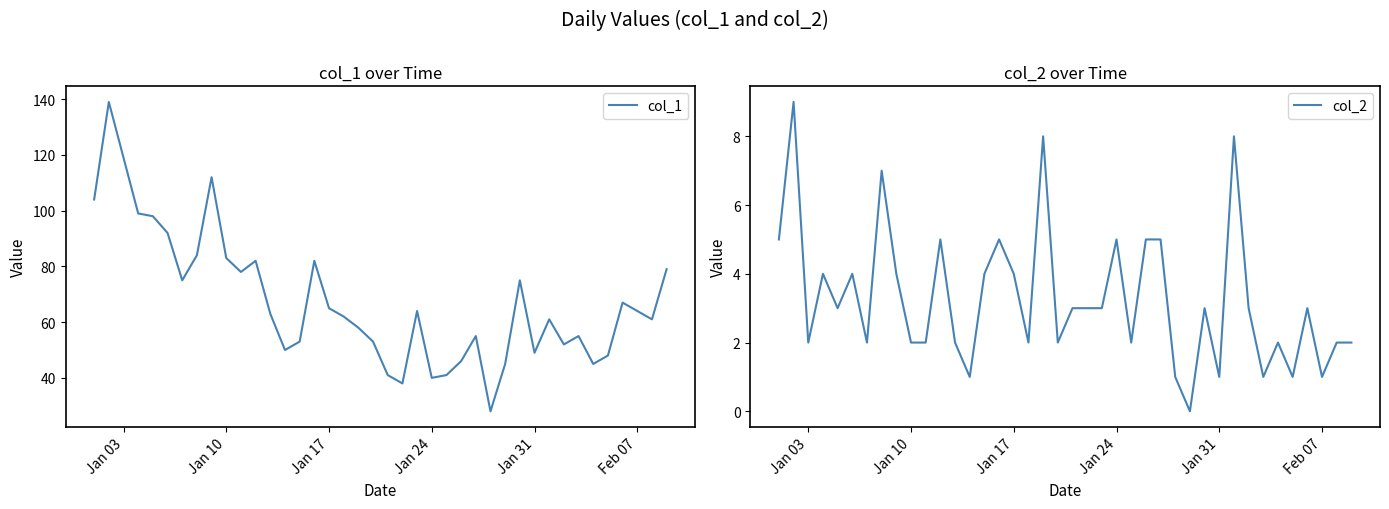

The col_2 series shows 2 at 27. True or false?

False